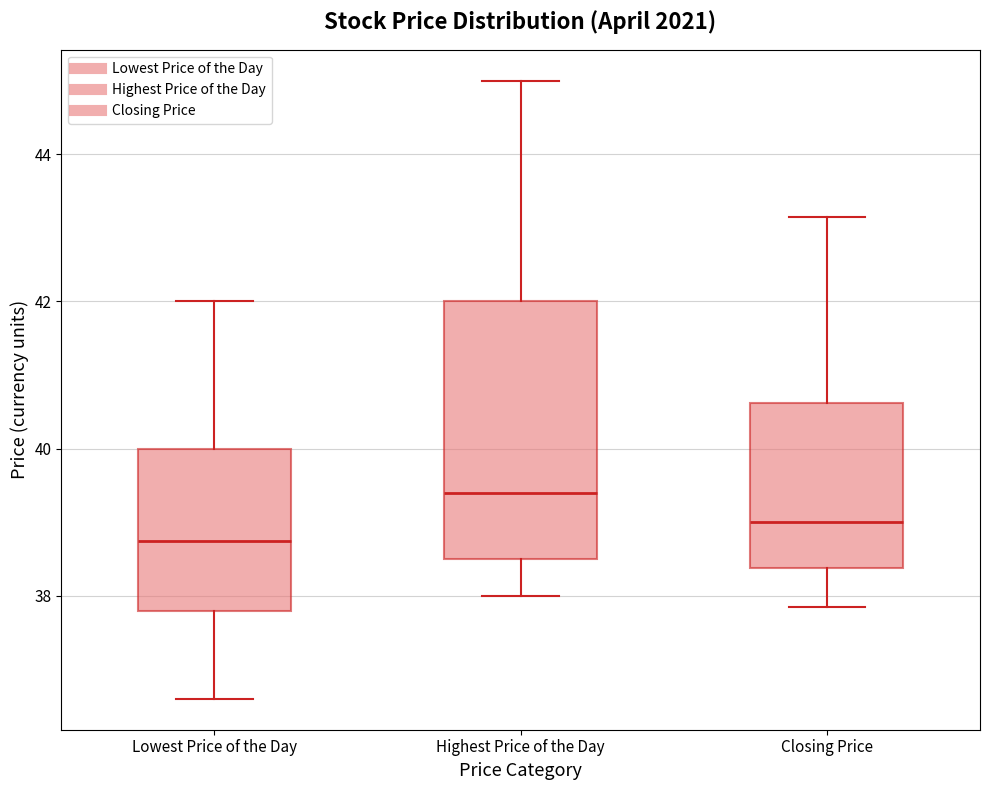

Which box has the lowest median line?

Lowest Price of the Day